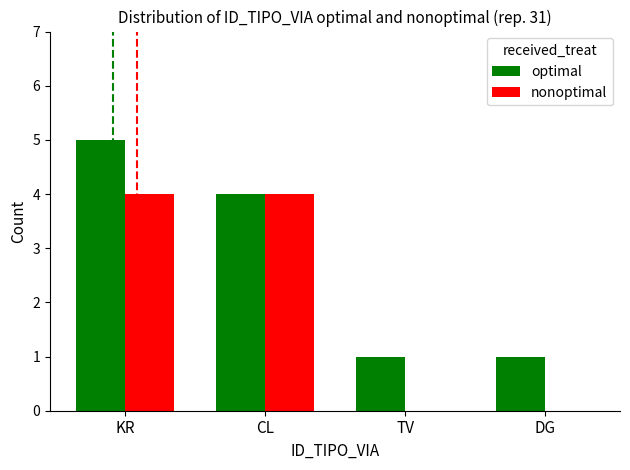

What is the sum of all optimal values?

11